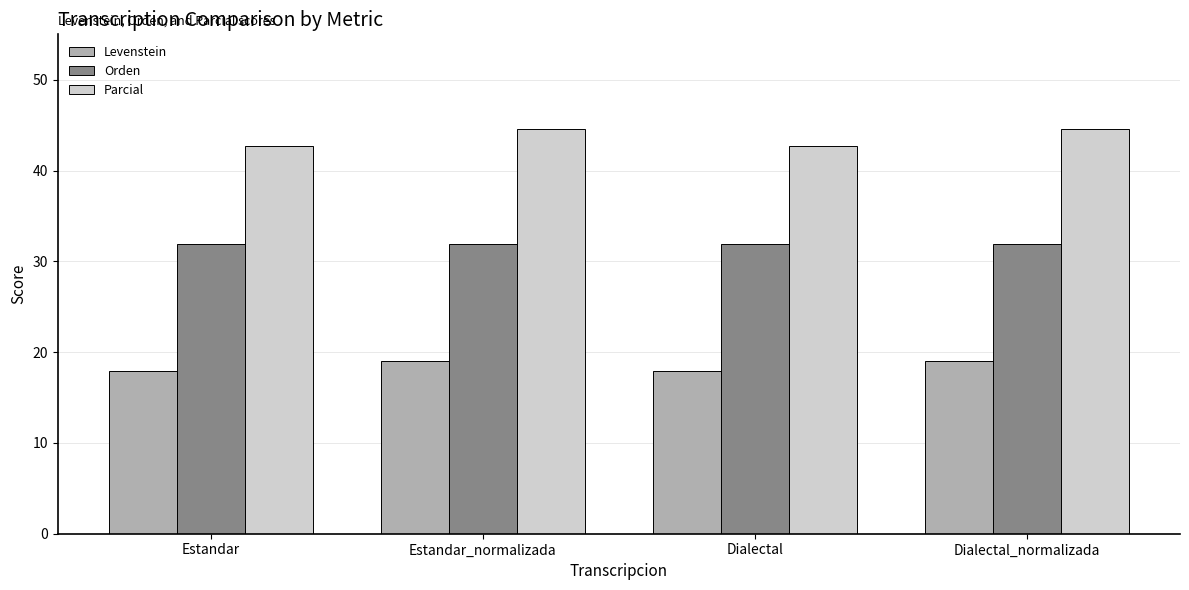

What is the approximate value of Levenstein at Dialectal_normalizada?

19.0